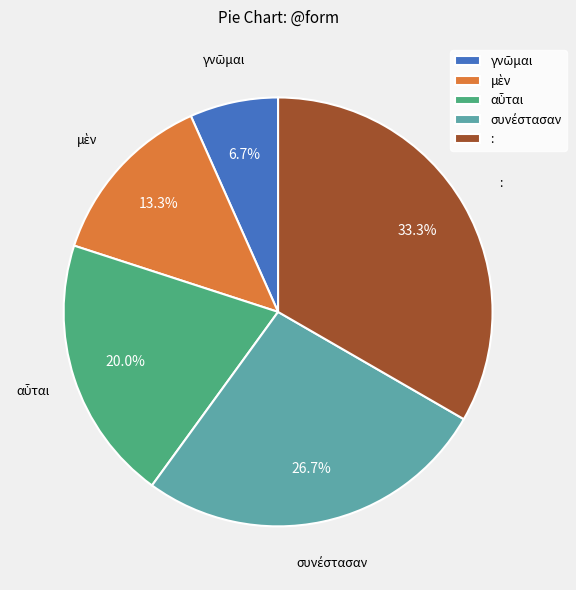

Does : account for over 50% of the chart?

No